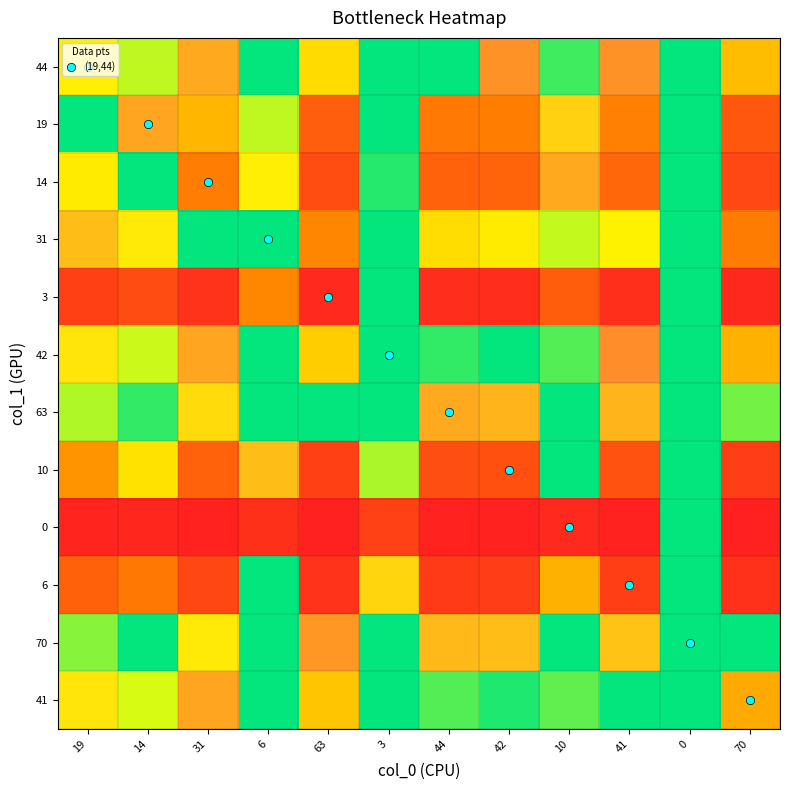

Which category has the lowest value across all series?

70